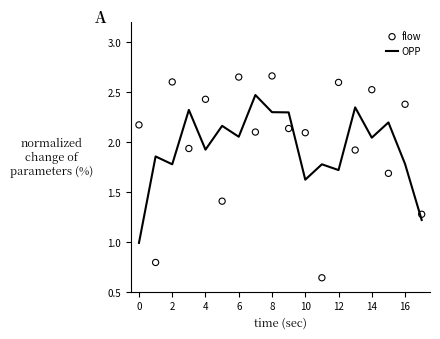

Which series has the largest total across all categories?

flow